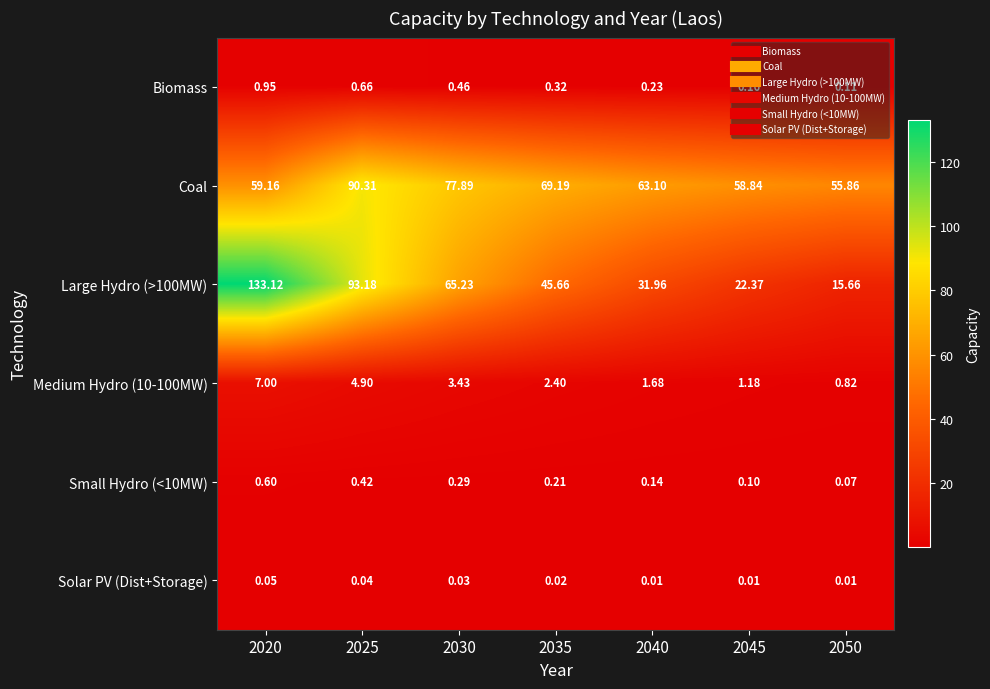

Which series has the largest total across all categories?

Coal